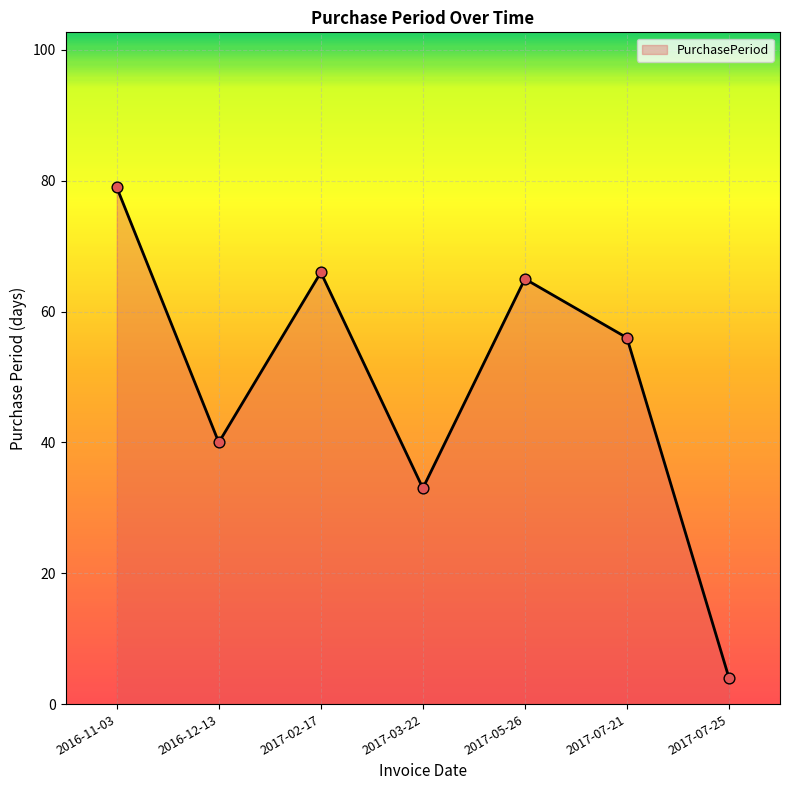

What is the change in value from 2016-12-13 to 2017-02-17?

+26